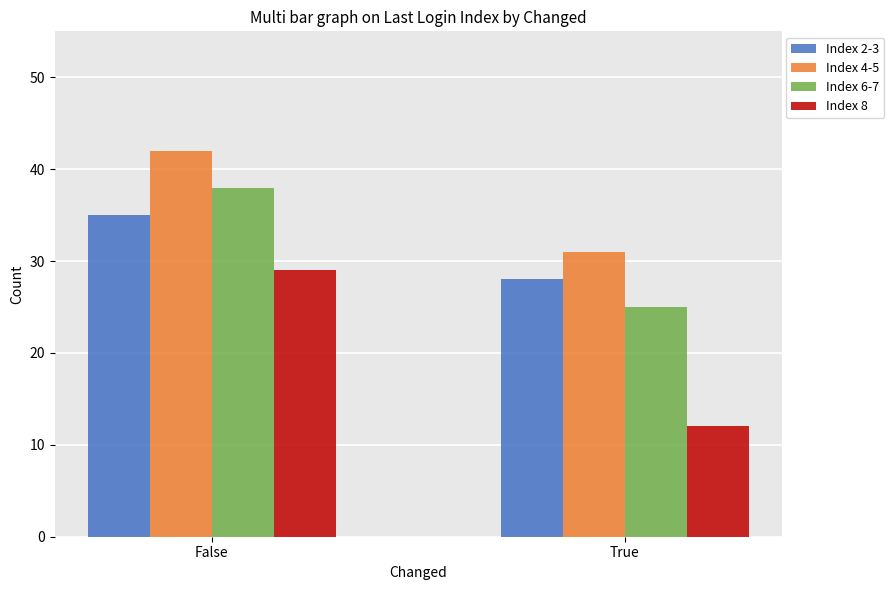

Which series has the widest spread of values?

Index 8